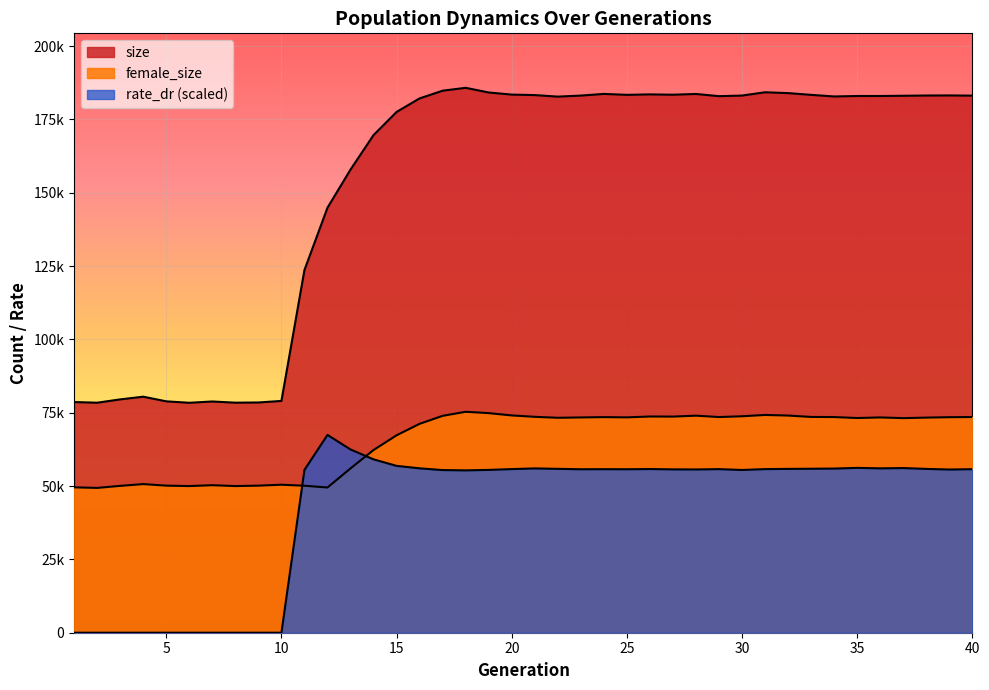

What is the difference between the maximum and minimum values in the female_size series?

25955.0